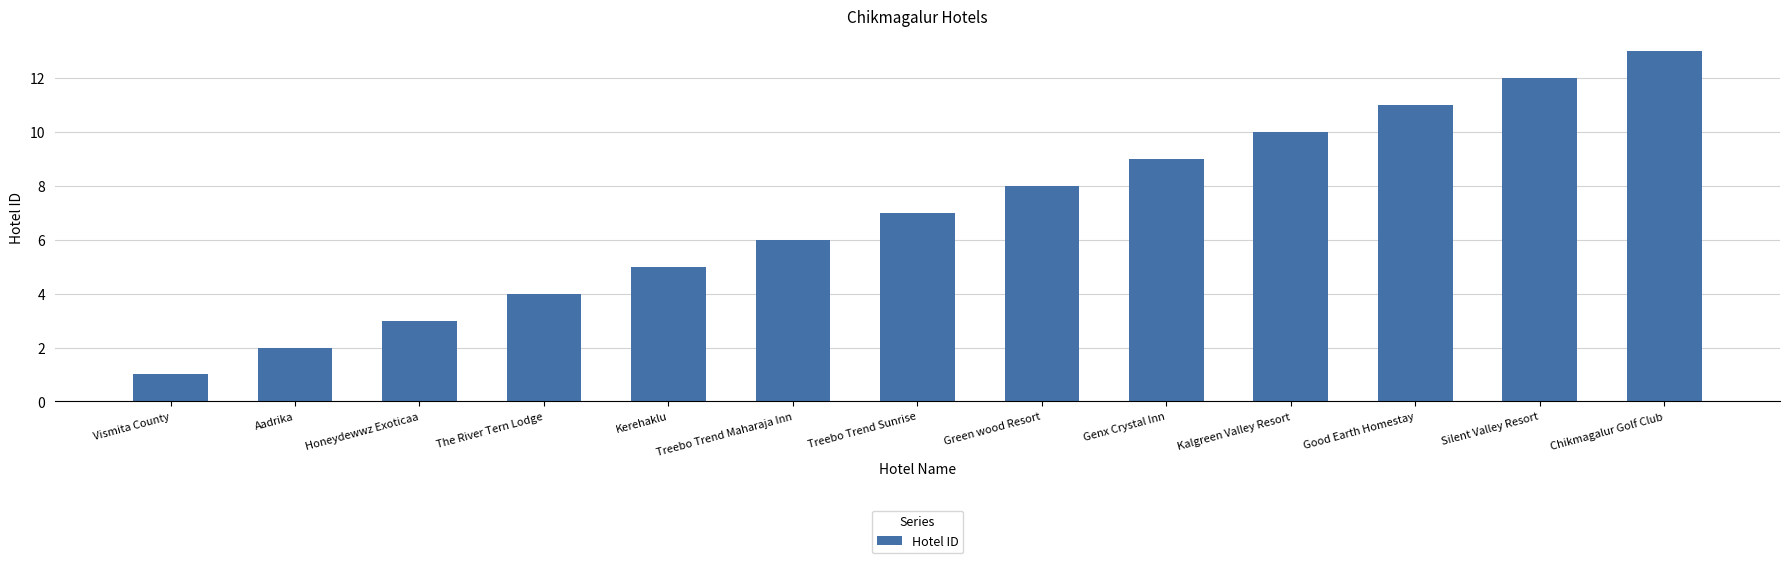

Is it true that the value at Genx Crystal Inn is 14?

False